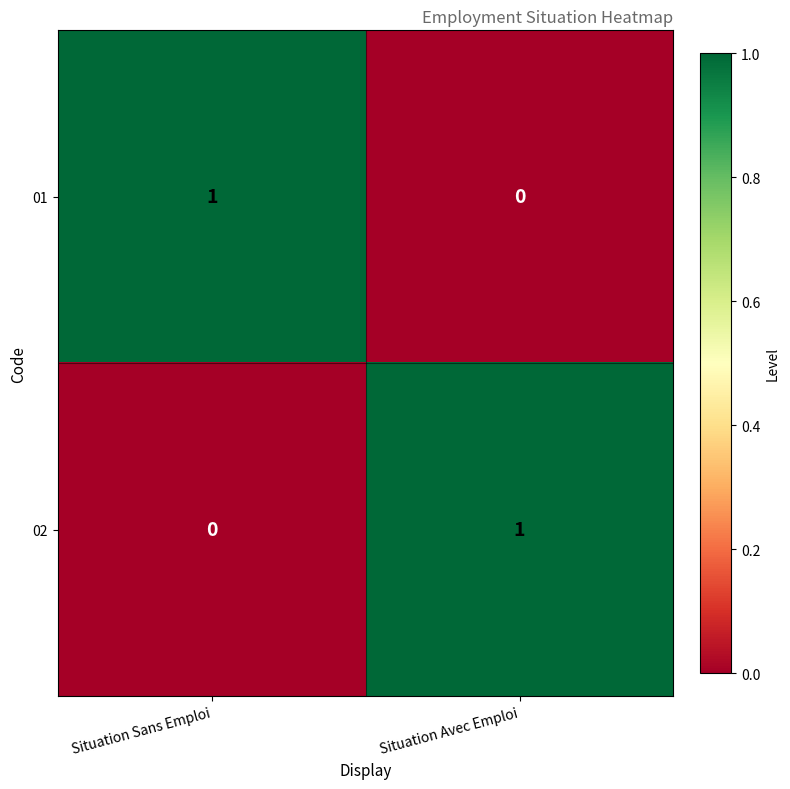

What is the difference between the highest and lowest values at Situation Sans Emploi?

1